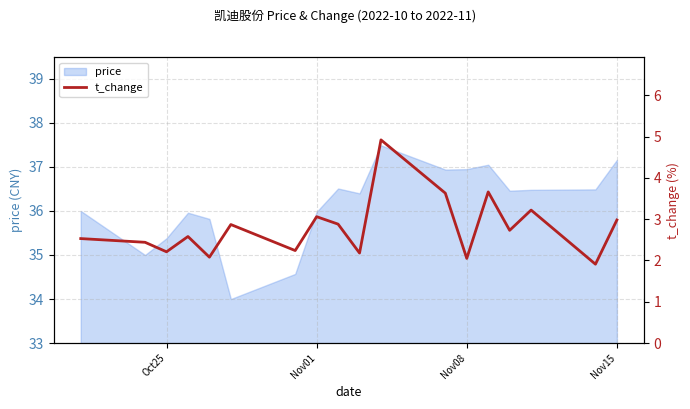

What is the lowest value of the price series?

34.0